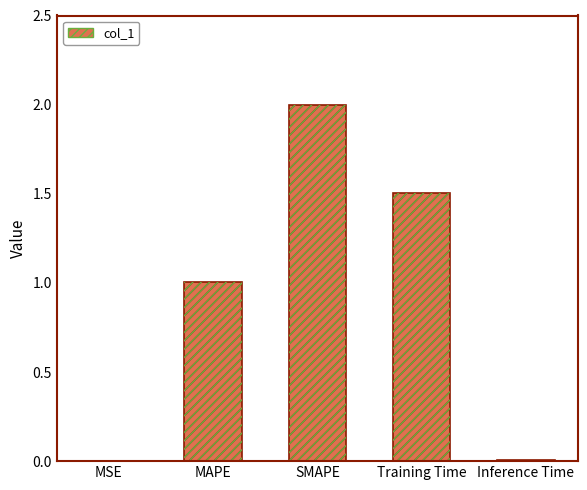

List the labels in order of value, smallest first.

MSE, Inference Time, MAPE, Training Time, SMAPE